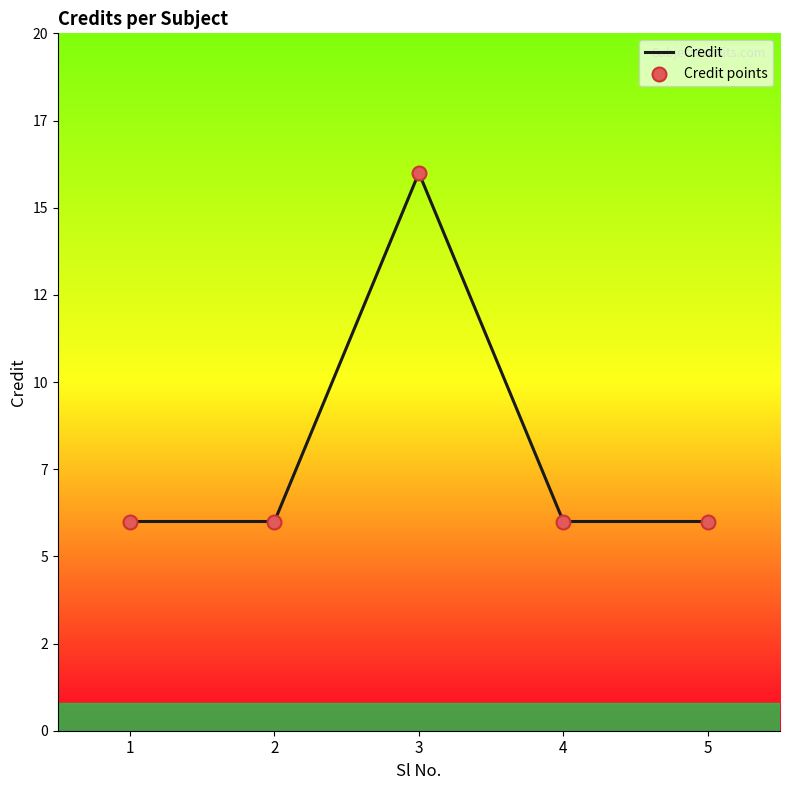

Does the chart have visible grid lines?

No